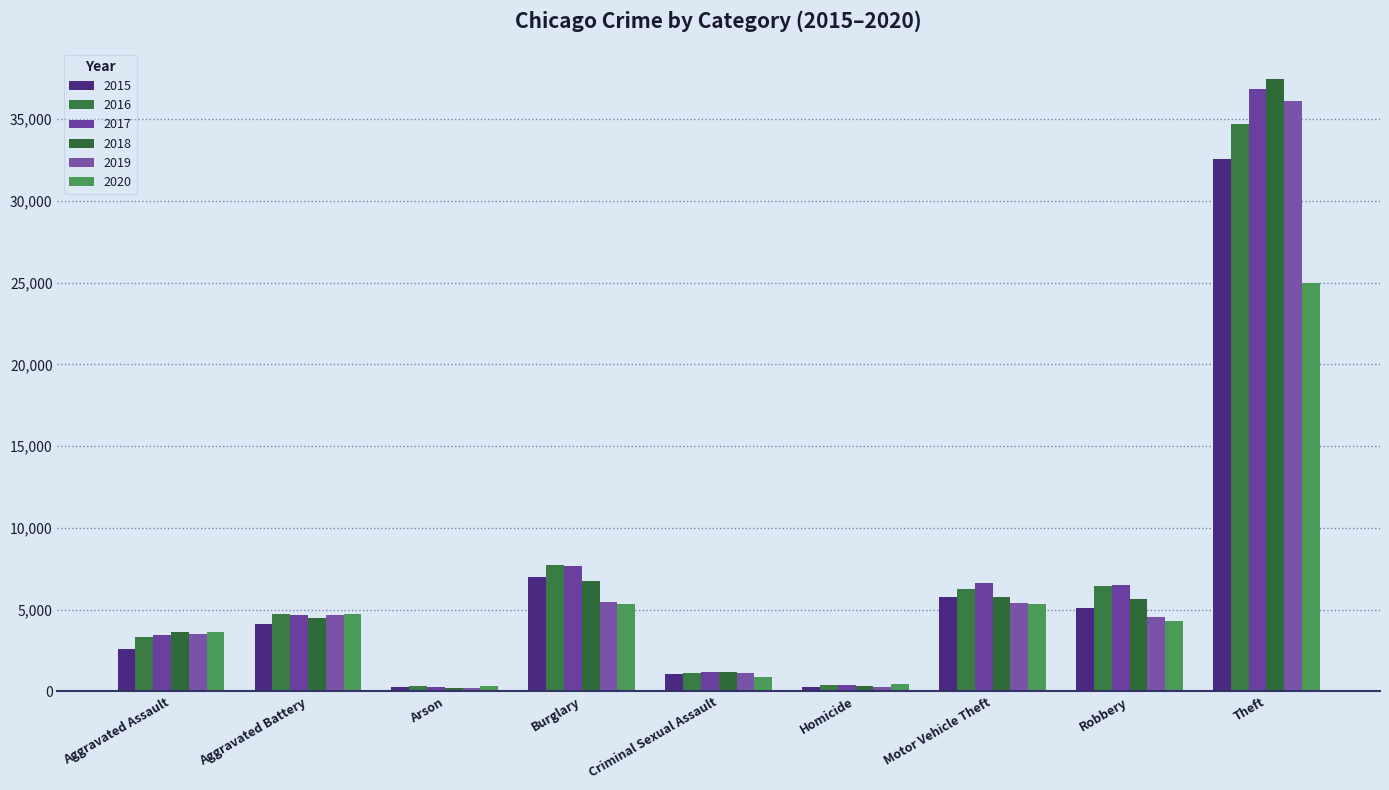

What is the sum of the 2016 values at Theft and Arson?

35031